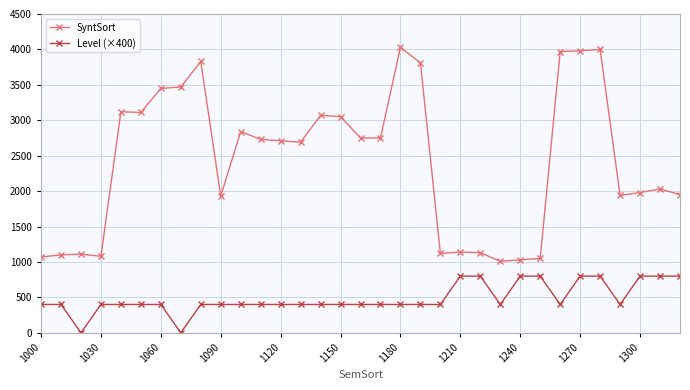

True or false: SyntSort has more than 1 interior local peaks.

True